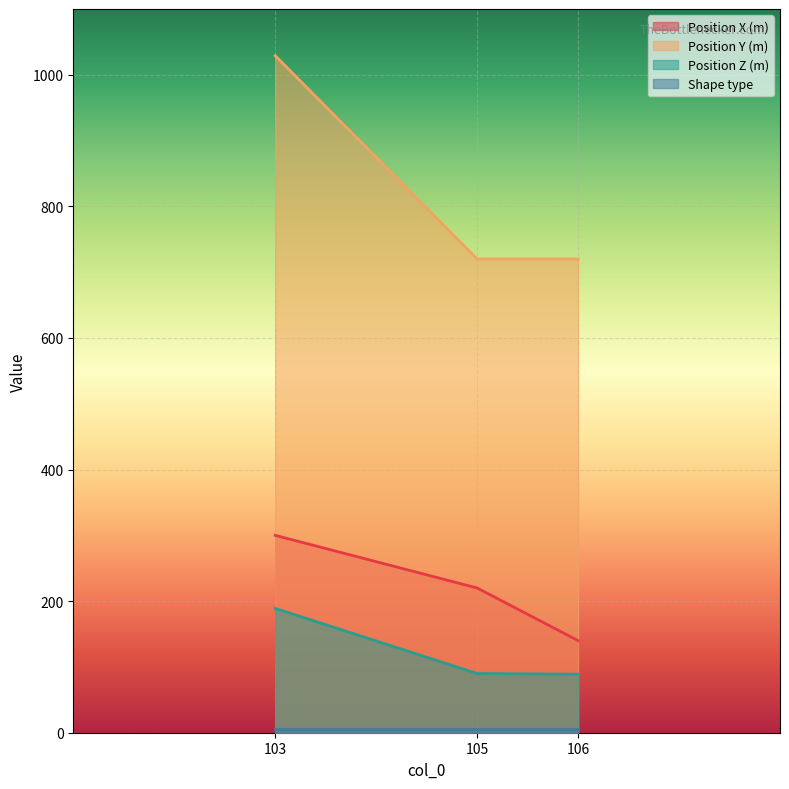

What is the difference between the highest and lowest values at 105?

714